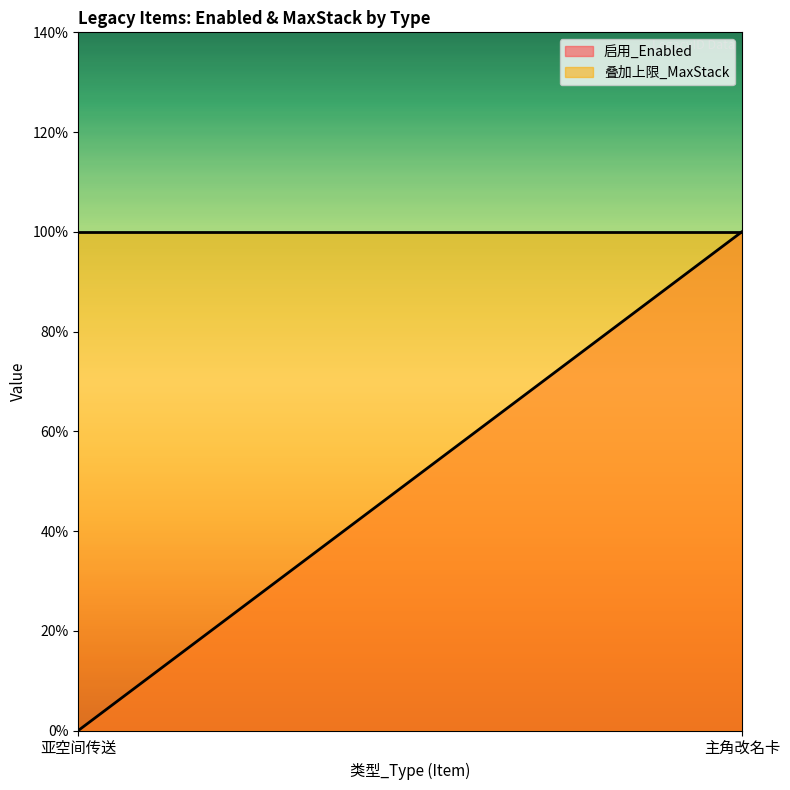

The 启用_Enabled series shows 0 at 亚空间传送. True or false?

True